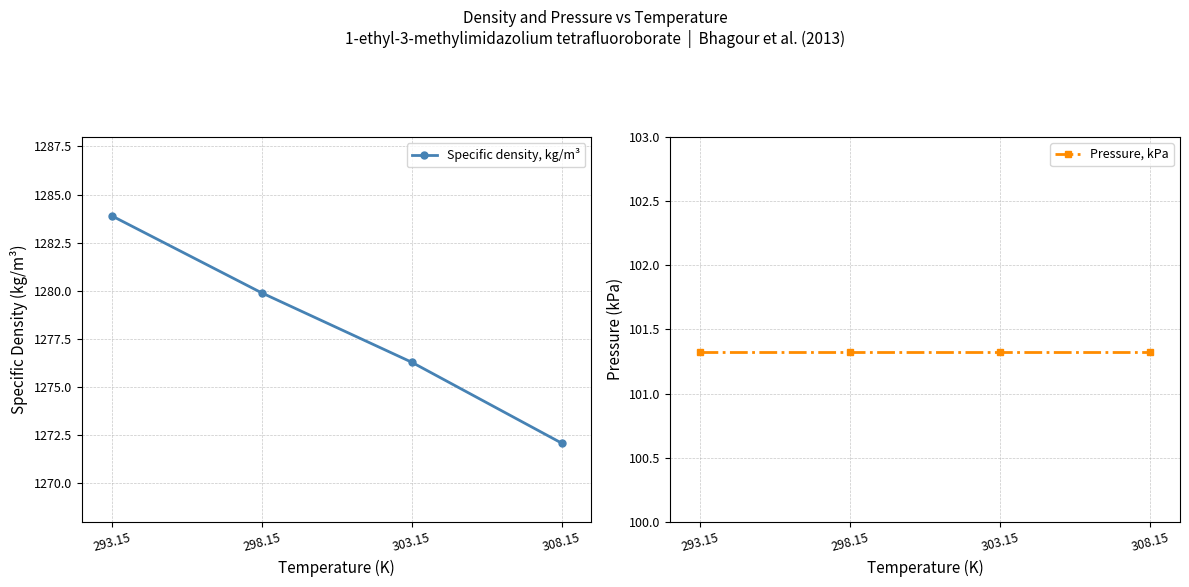

The value of Specific density, kg/m³ at 293.15 is 1283.9. True or false?

True